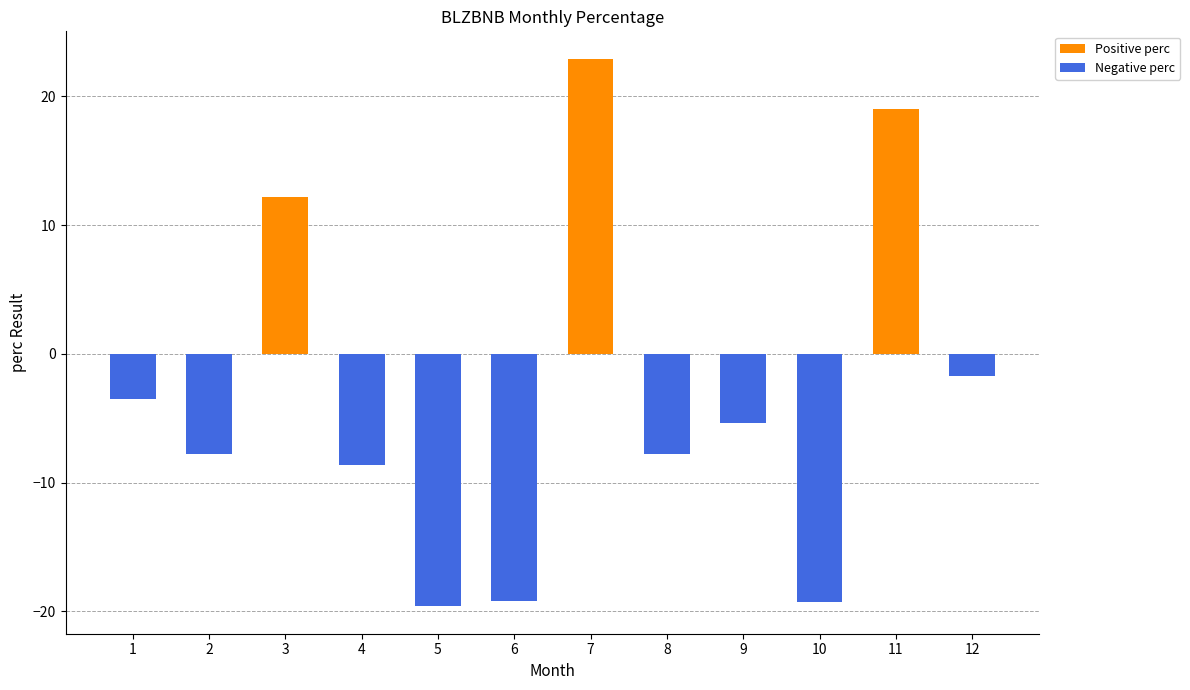

At which category does the chart reach its peak across all series?

7